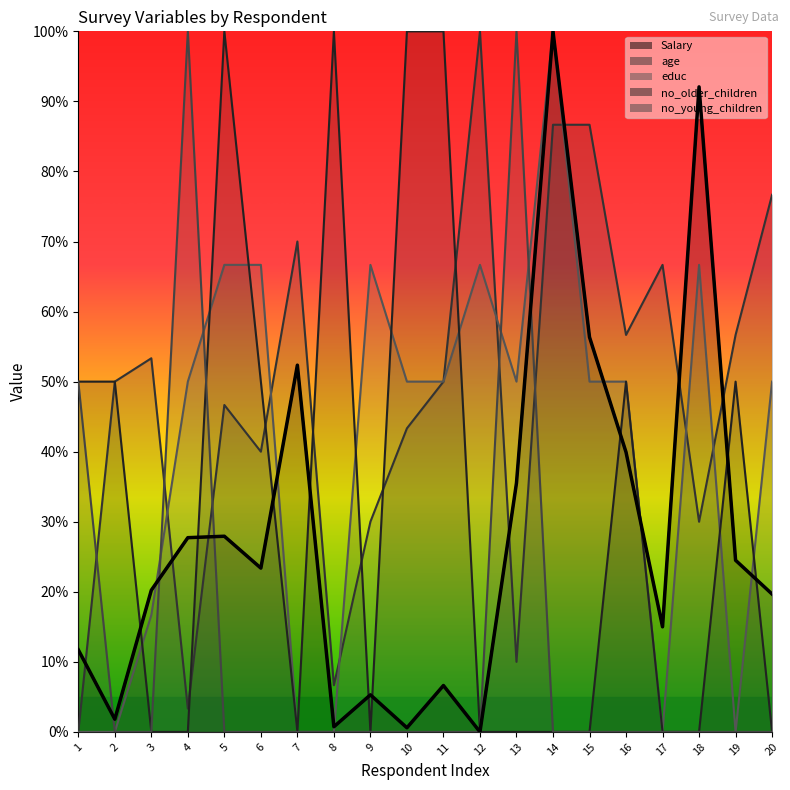

The age series shows 6.1 at 13. True or false?

False